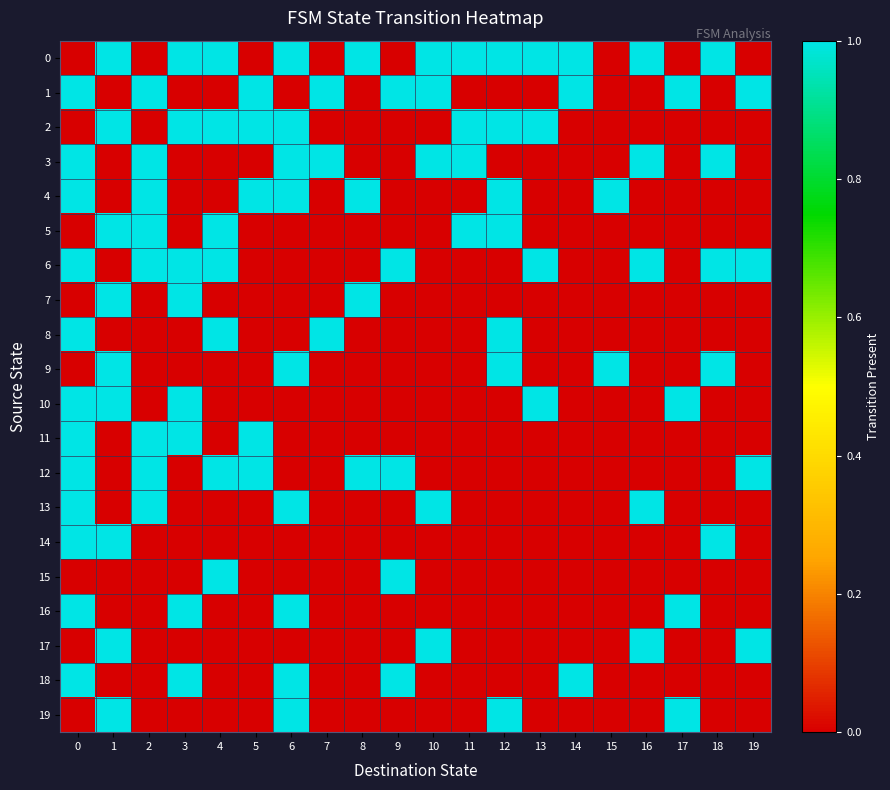

At how many categories does at least one series exceed 0?

20